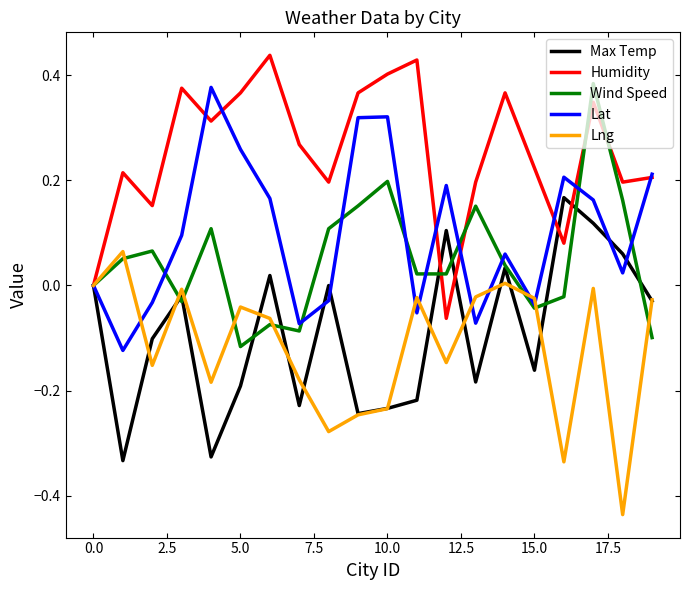

Which series has the largest total across all categories?

Humidity